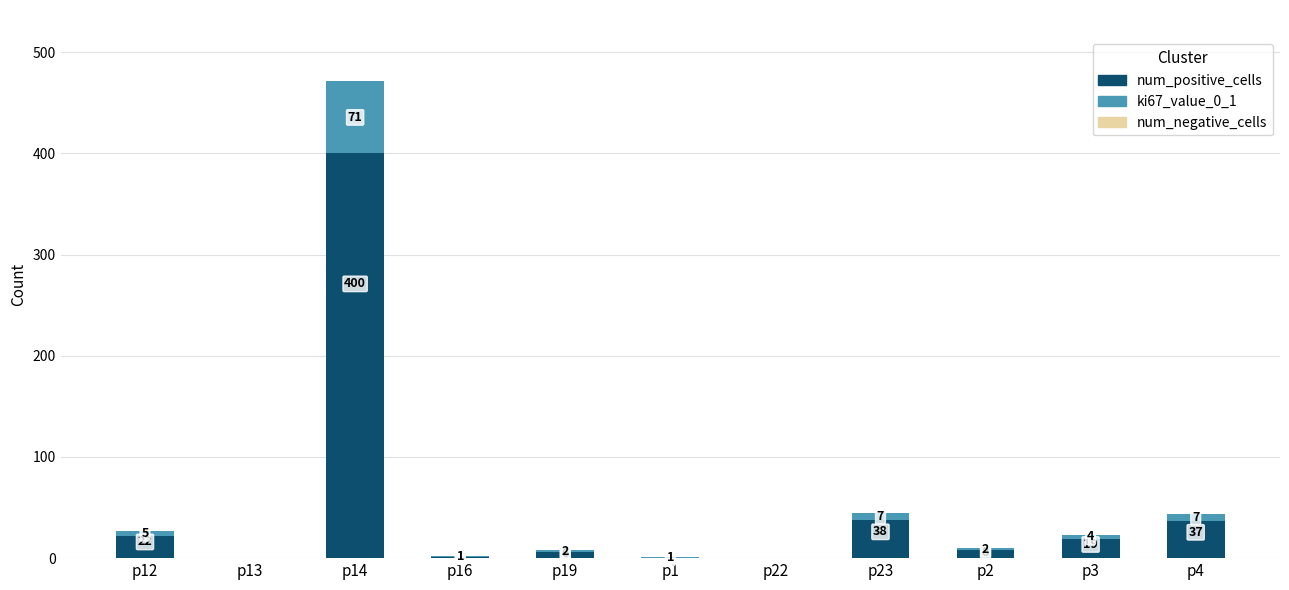

At which label does num_positive_cells first exceed 8?

p12